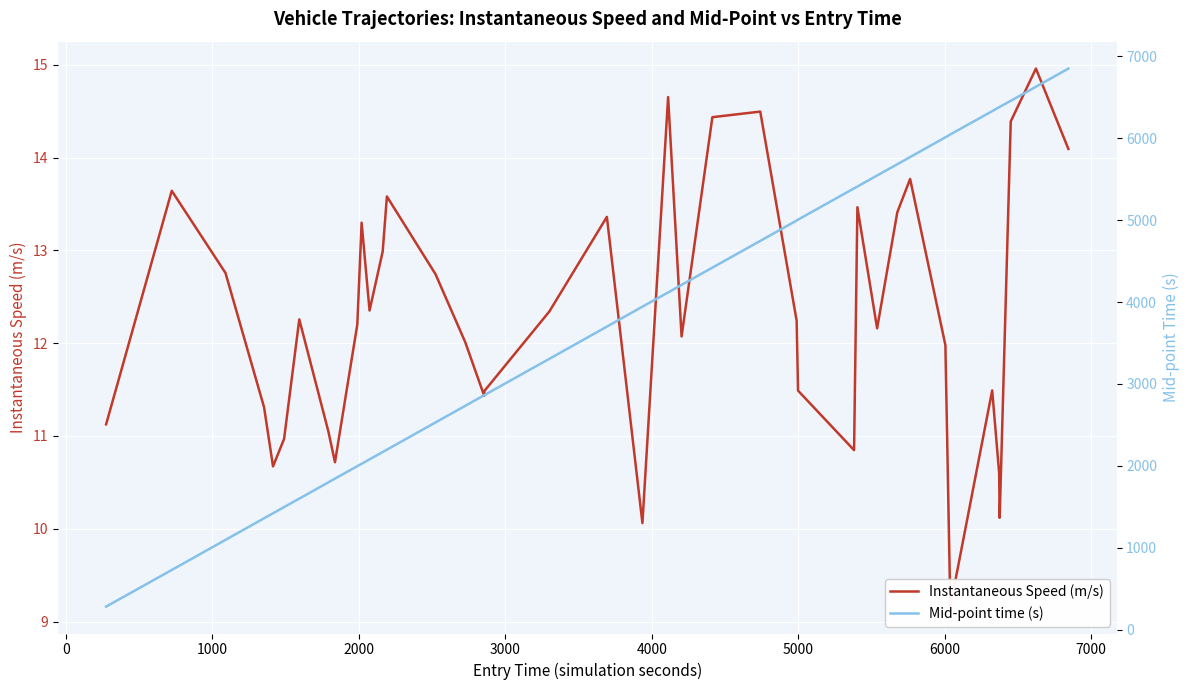

True or false: Mid-point time (s) and Instantaneous Speed (m/s) intersect in this chart.

False